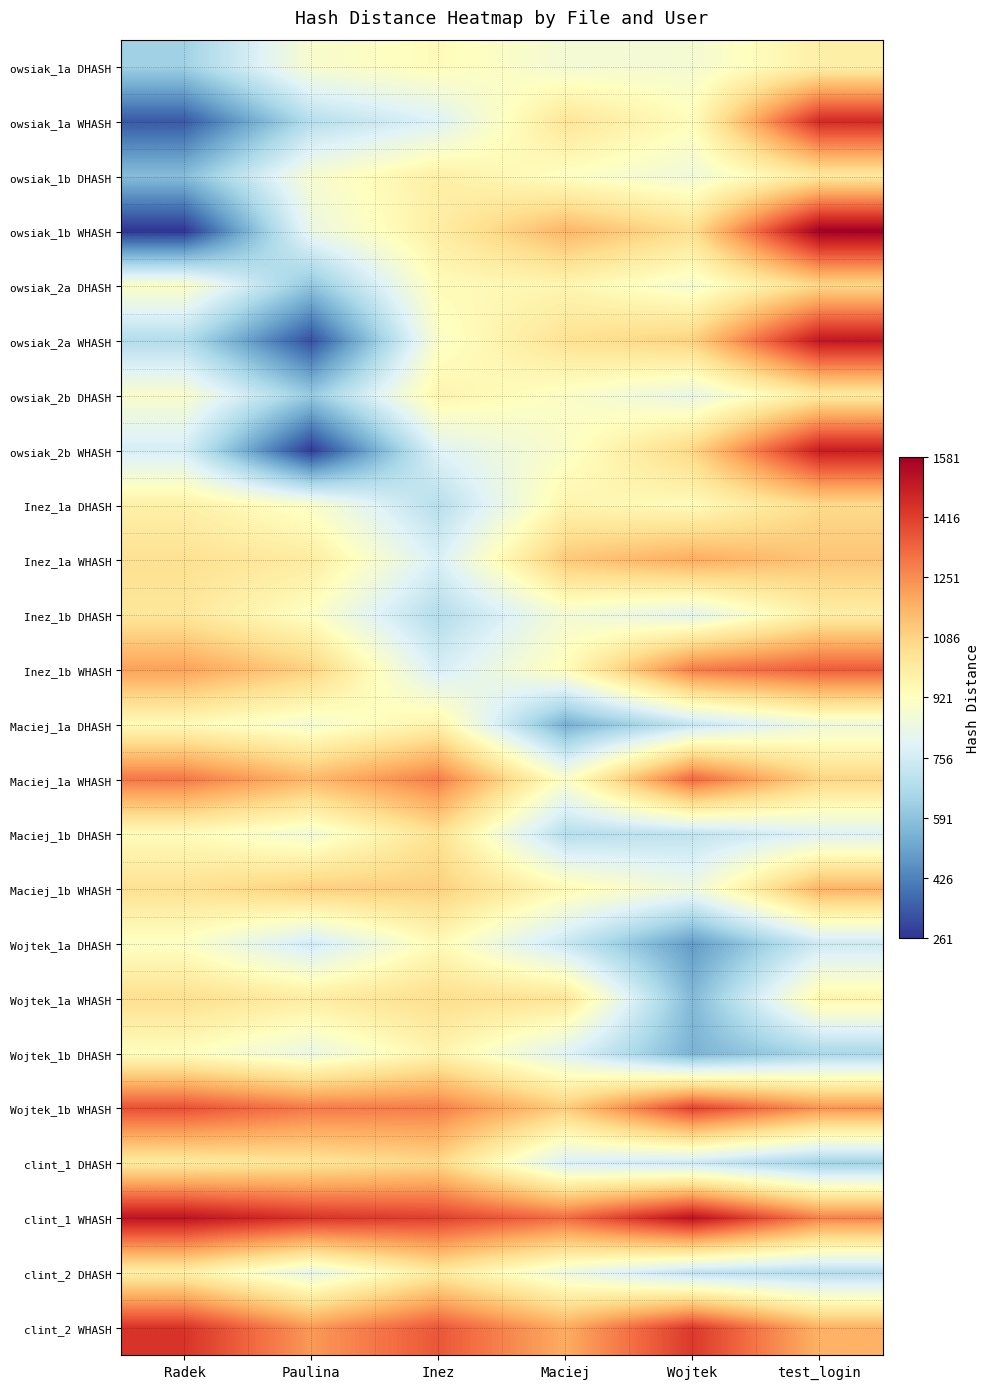

How many data points does each series have?

6